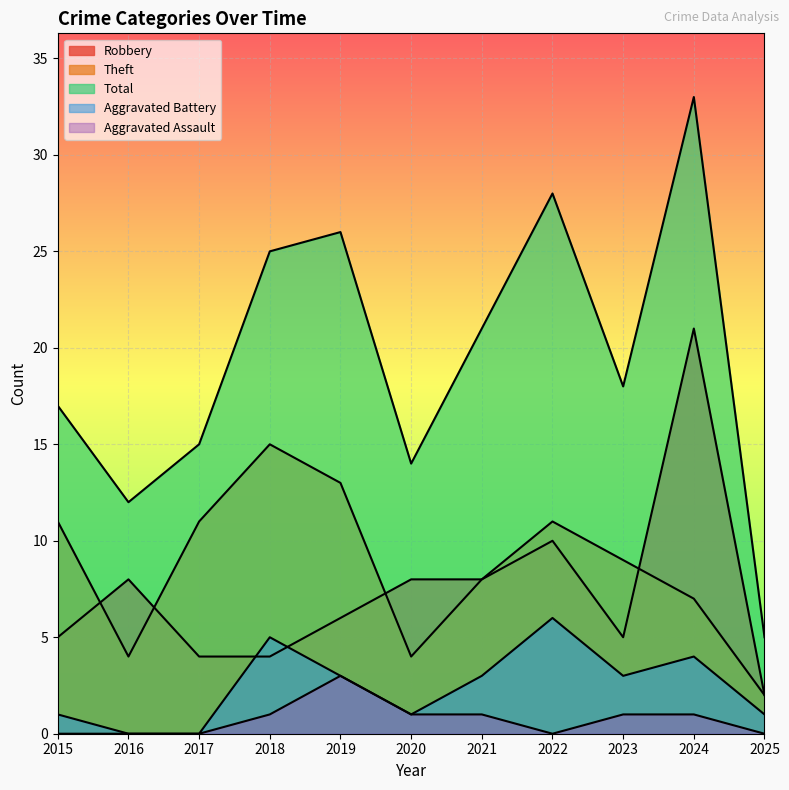

Reading left to right, what are all the values shown in this chart?

Robbery: 5	8	4	4	6	8	8	10	5	21	2
Theft: 11	4	11	15	13	4	8	11	9	7	2
Total: 17	12	15	25	26	14	21	28	18	33	5
Aggravated Battery: 1	0	0	5	3	1	3	6	3	4	1
Aggravated Assault: 0	0	0	1	3	1	1	0	1	1	0